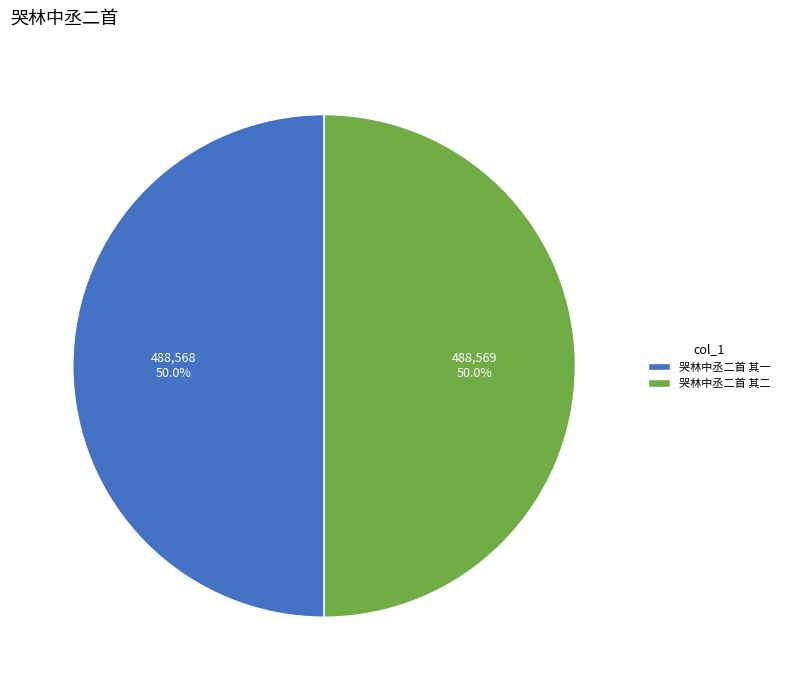

The 哭林中丞二首 其二 slice represents 50% of the pie. True or false?

True